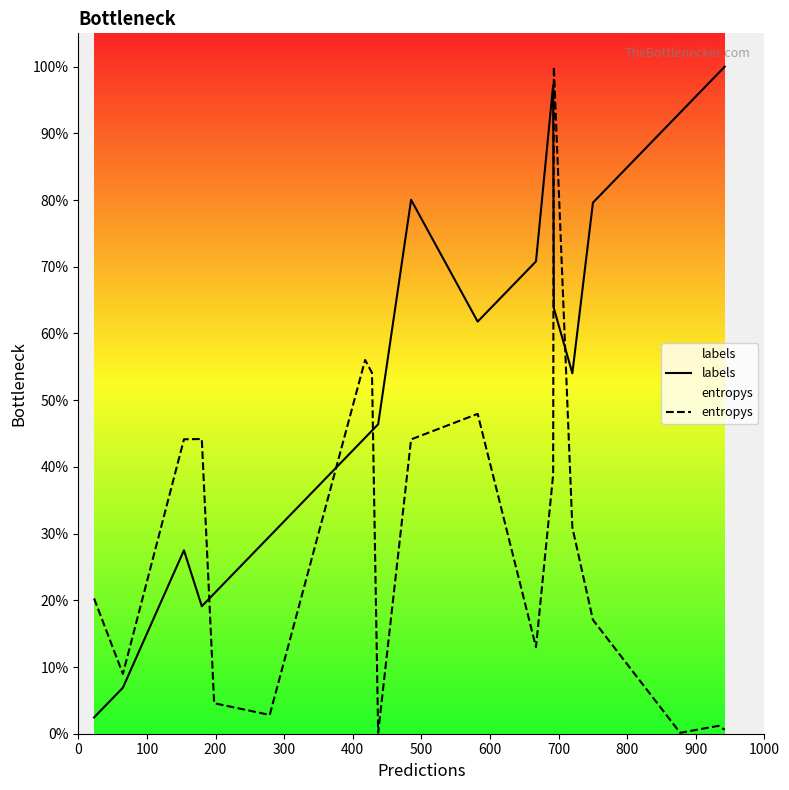

Rank the series by their average value, from lowest to highest.

entropys, labels